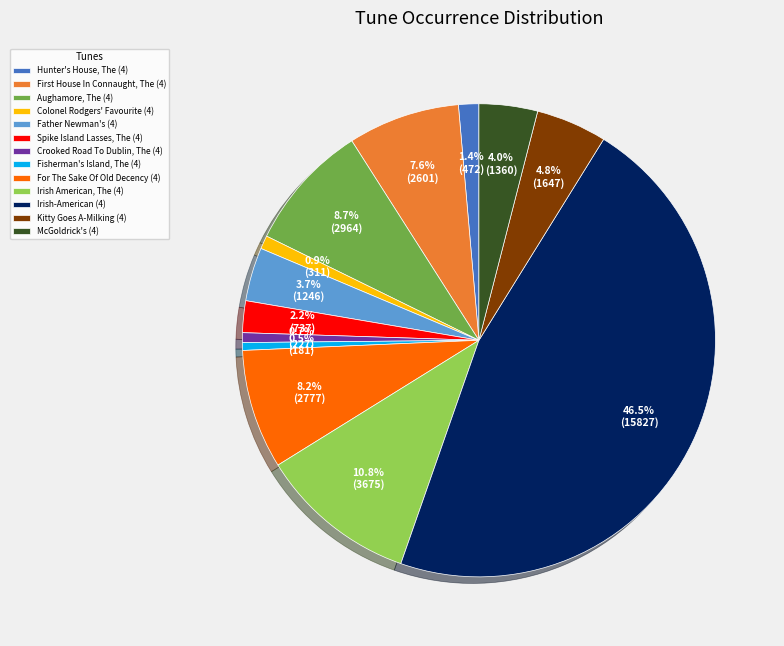

Count the number of slices in the pie.

13